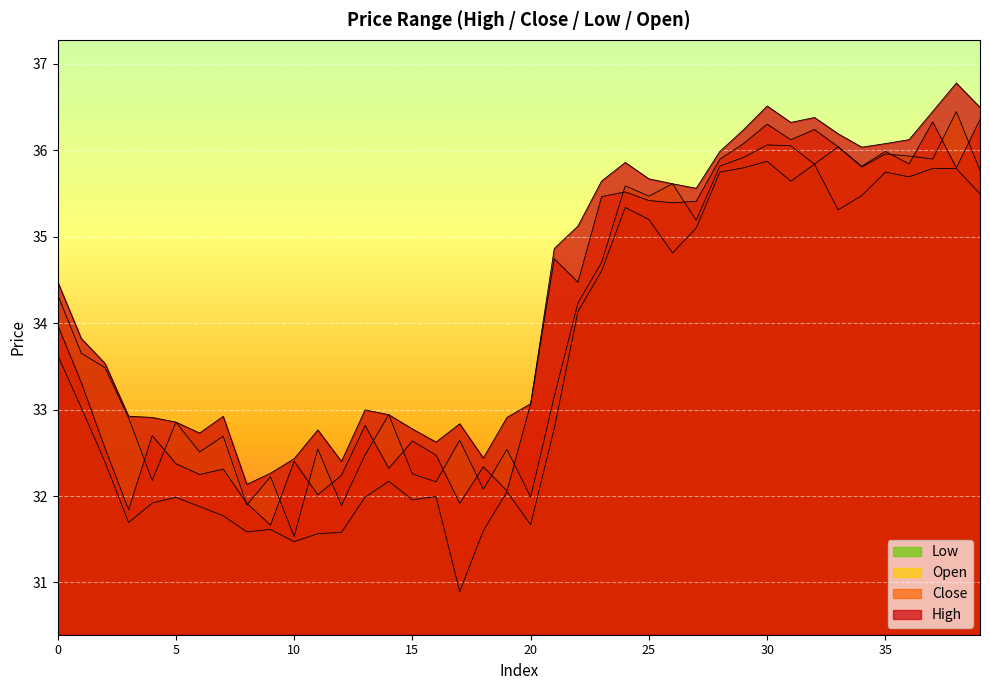

What is the value of the c point at the 4th from the left?

31.8